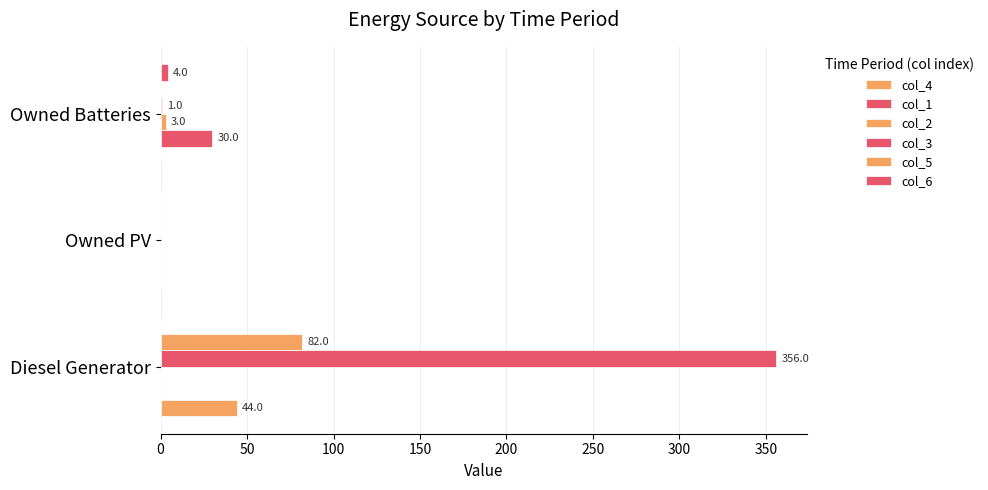

How many values in the col_5 series exceed 0?

1